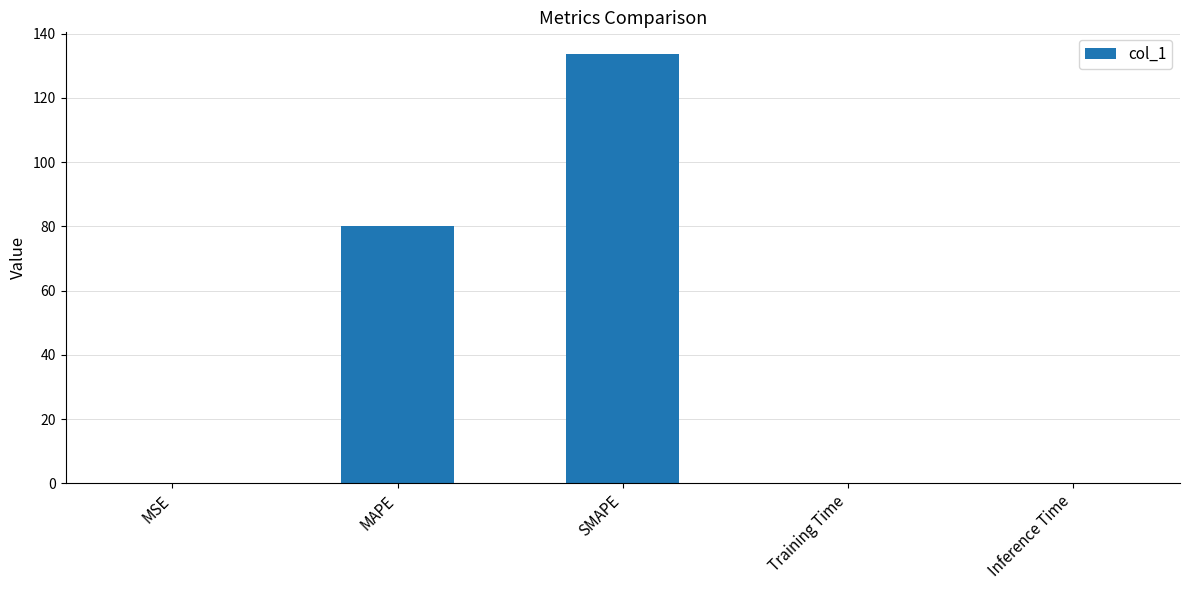

What is the sum of all values?

214.0